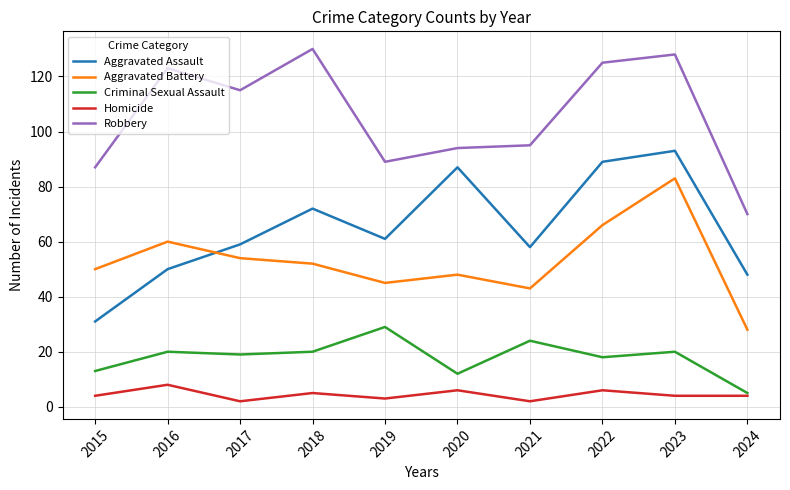

List the series in order of their peak value, lowest first.

Homicide, Criminal Sexual Assault, Aggravated Battery, Aggravated Assault, Robbery